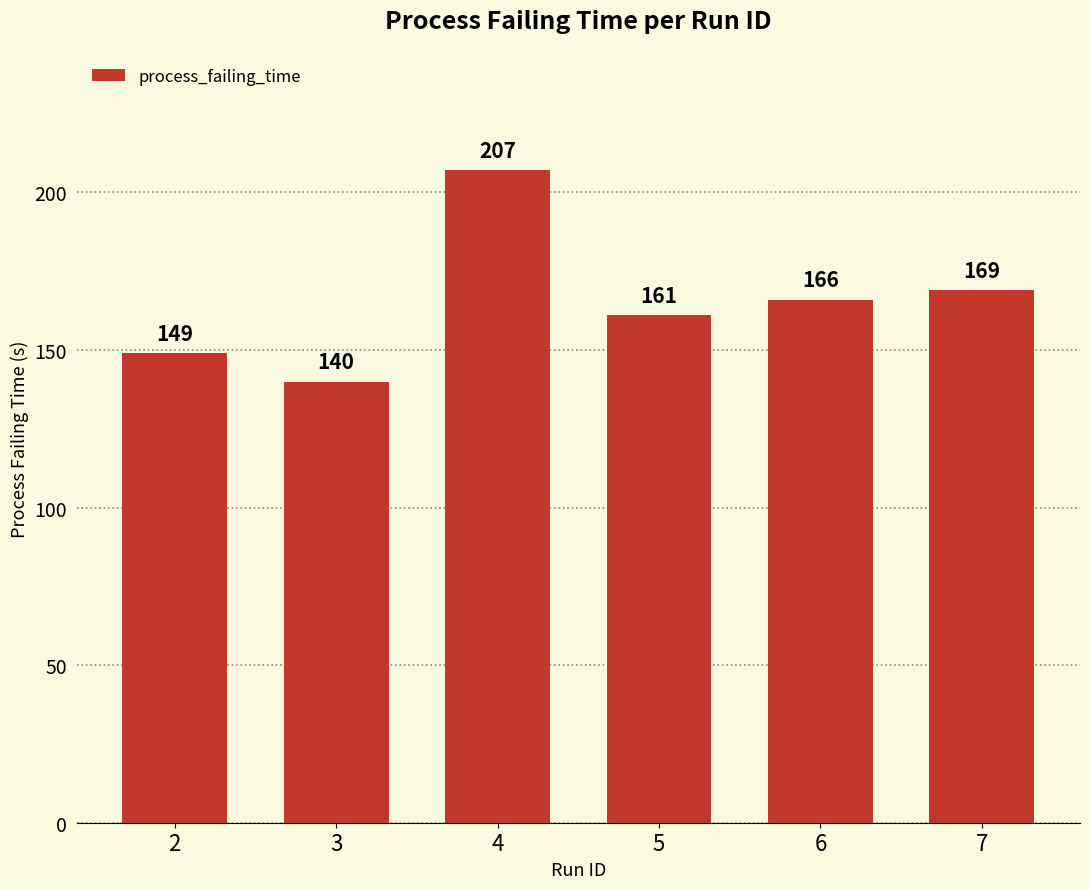

Where is the data nearest to the value 173?

7